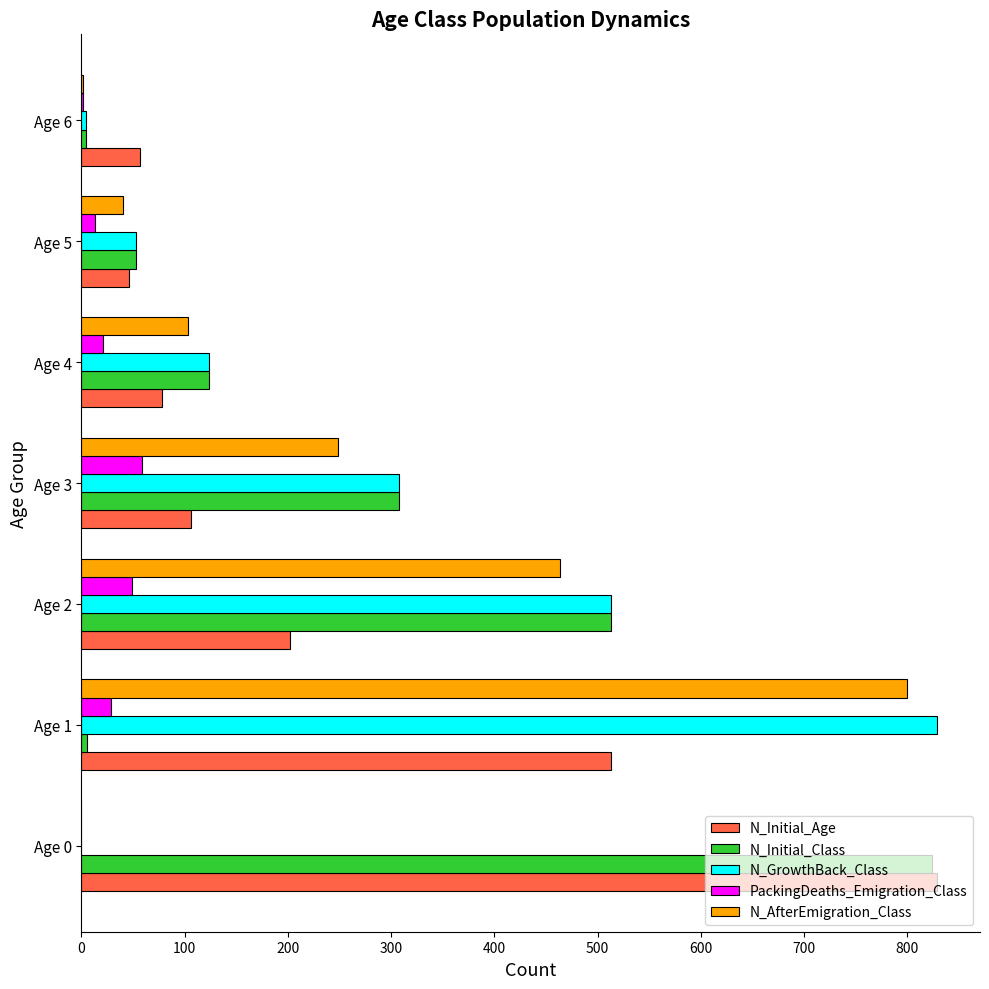

The value of N_AfterEmigration_Class at Age 4 is 103. True or false?

True